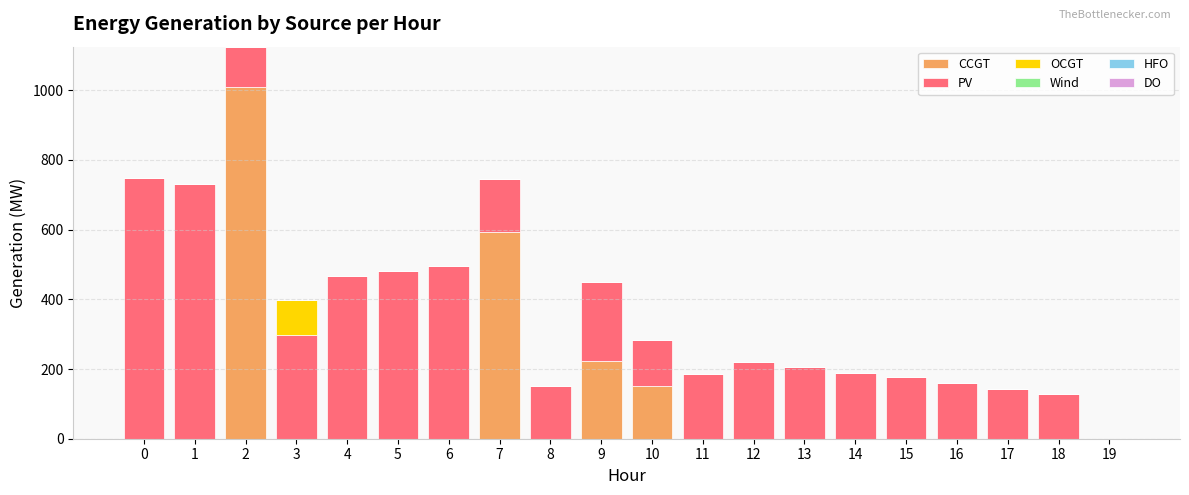

Are the bars grouped side by side (vs. stacked)?

No